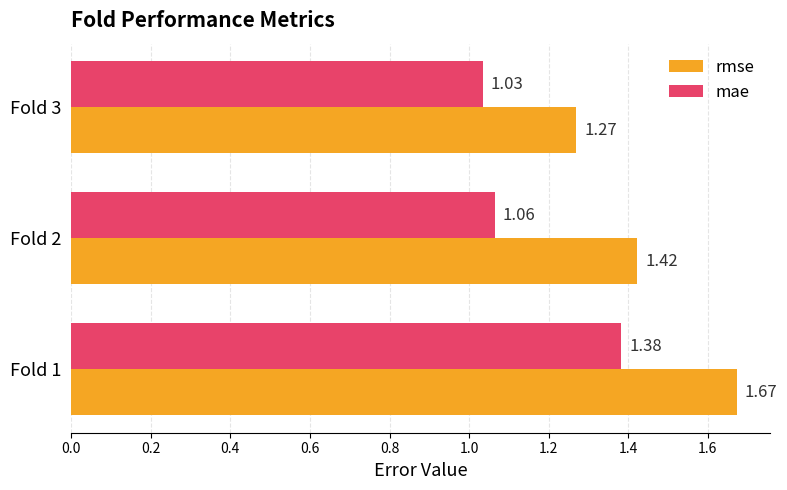

Which series has the largest total across all categories?

rmse